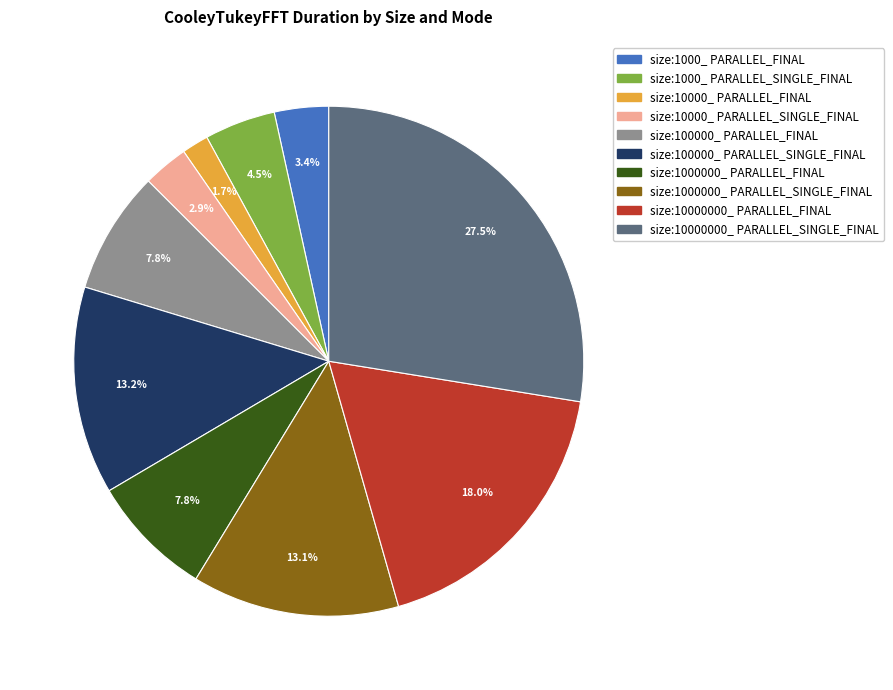

To the nearest percent, what is the difference between the largest and smallest slice percentages?

26%